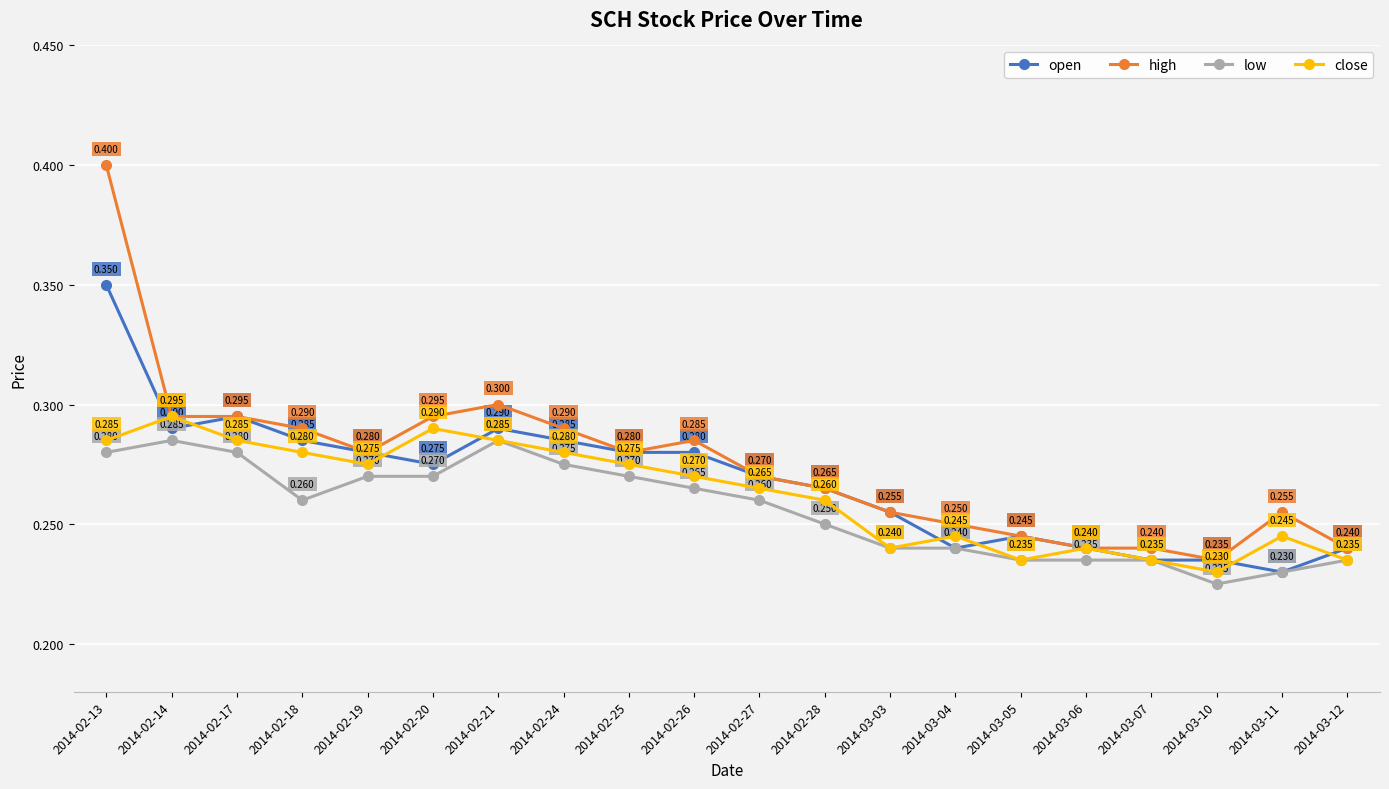

How many data points does each series have?

20